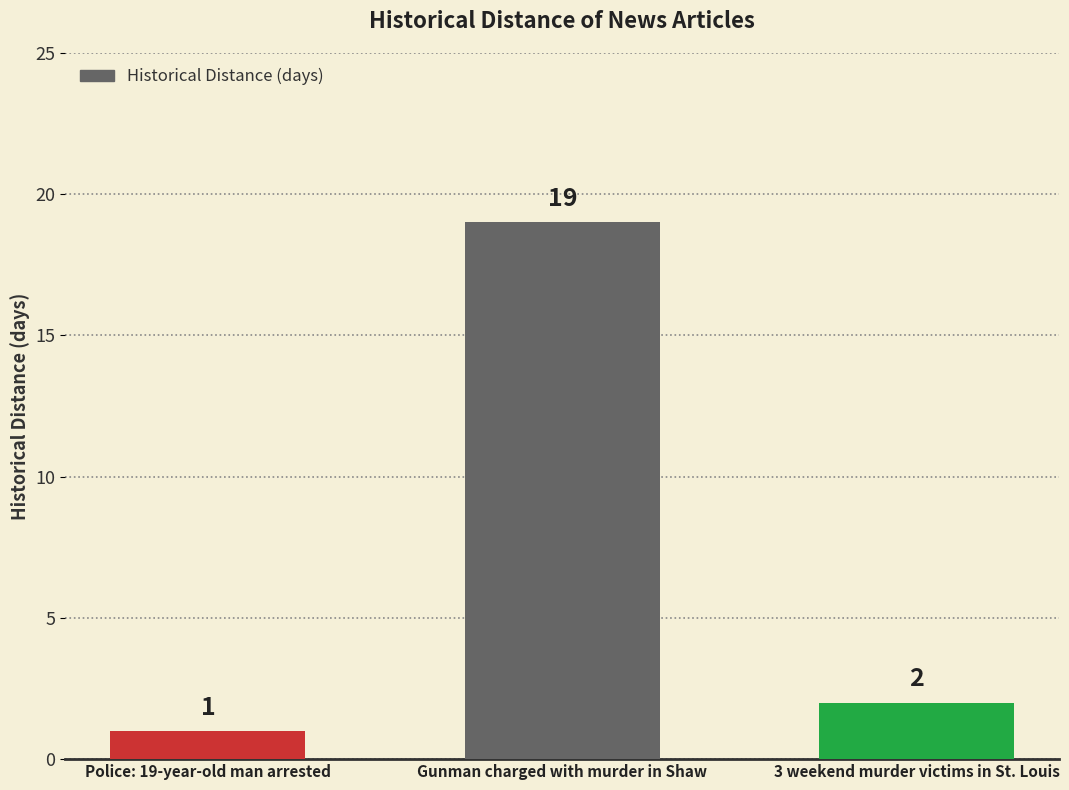

The value at 3 weekend murder victims in St. Louis is 2. True or false?

True